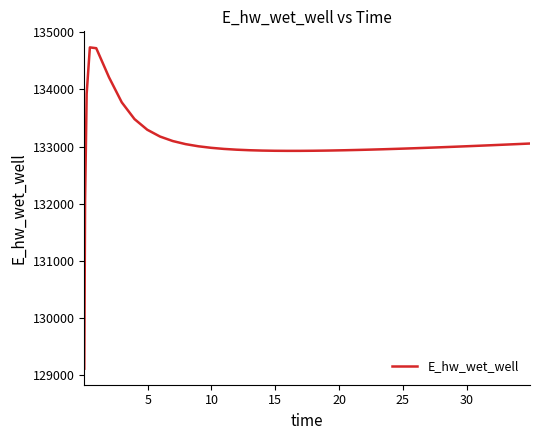

What is the difference between the maximum and minimum values?

5625.7